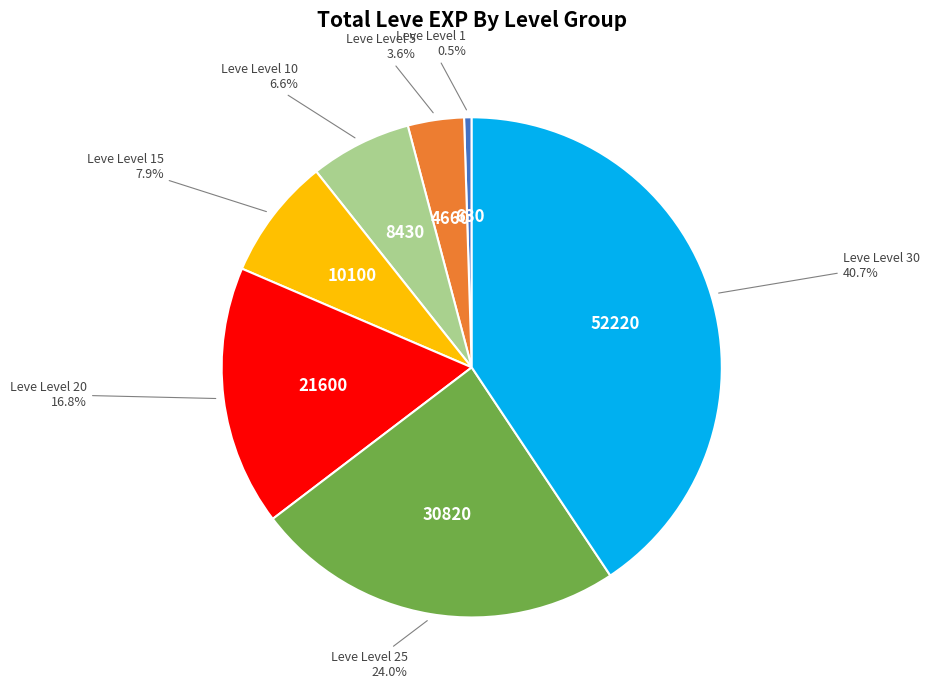

To the nearest percent, what is the average slice percentage?

14%